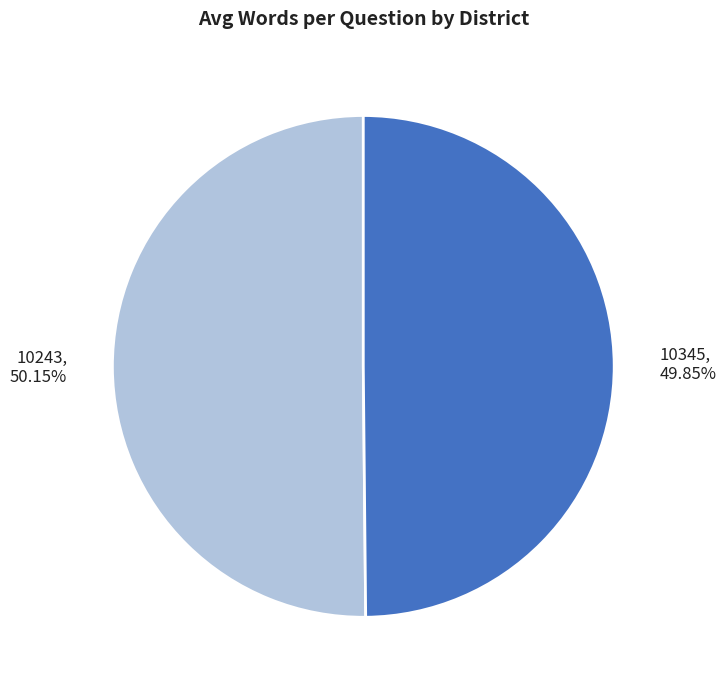

Count the number of slices in the pie.

2